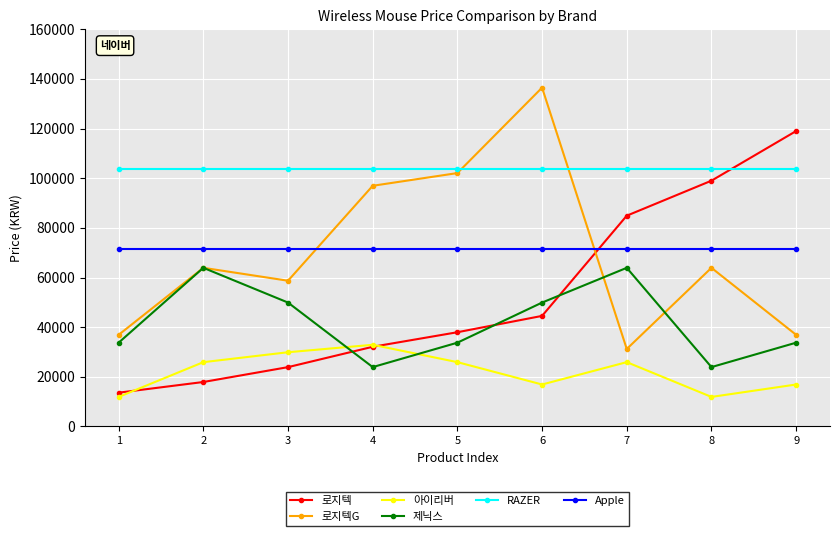

True or false: RAZER and 로지텍 intersect in this chart.

True